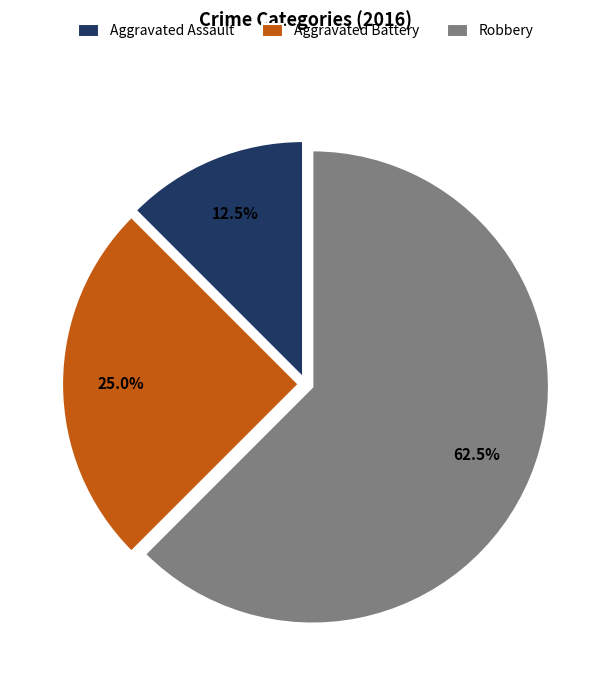

How many segments does this pie chart have?

3